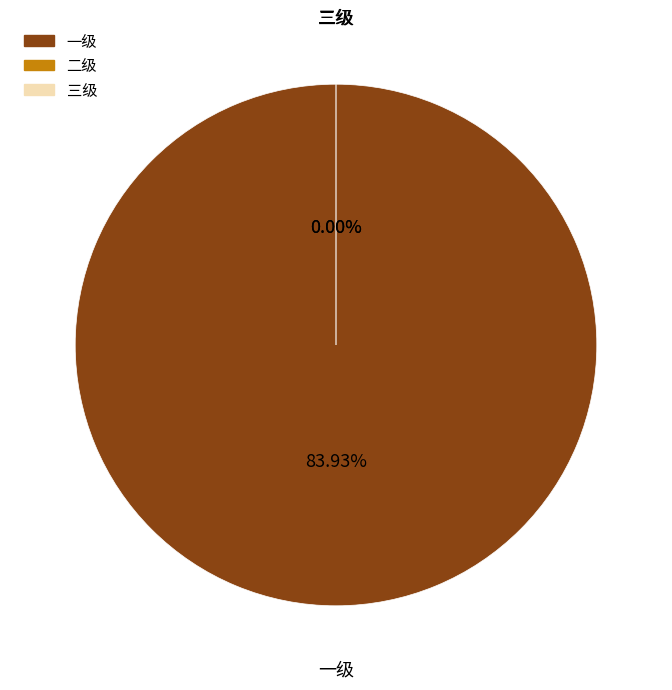

Between 三级 and 二级, which is larger?

三级